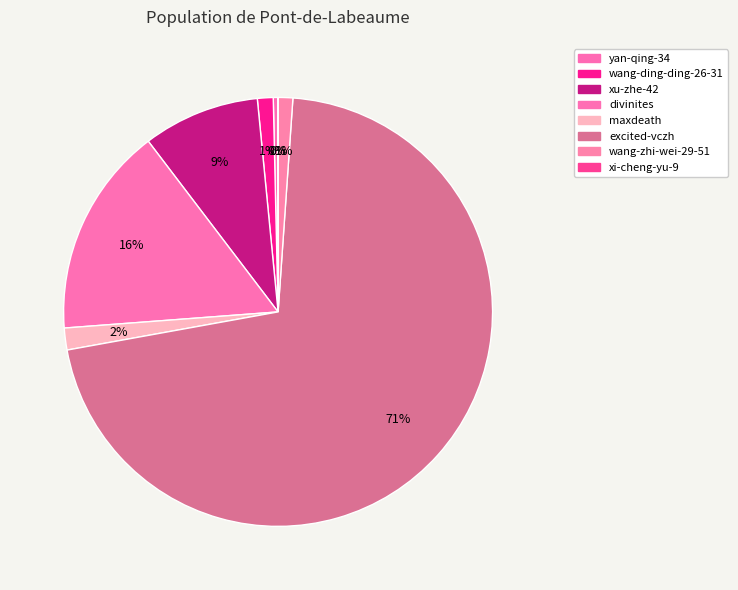

Is the sum of xi-cheng-yu-9 and wang-zhi-wei-29-51 greater than half?

No